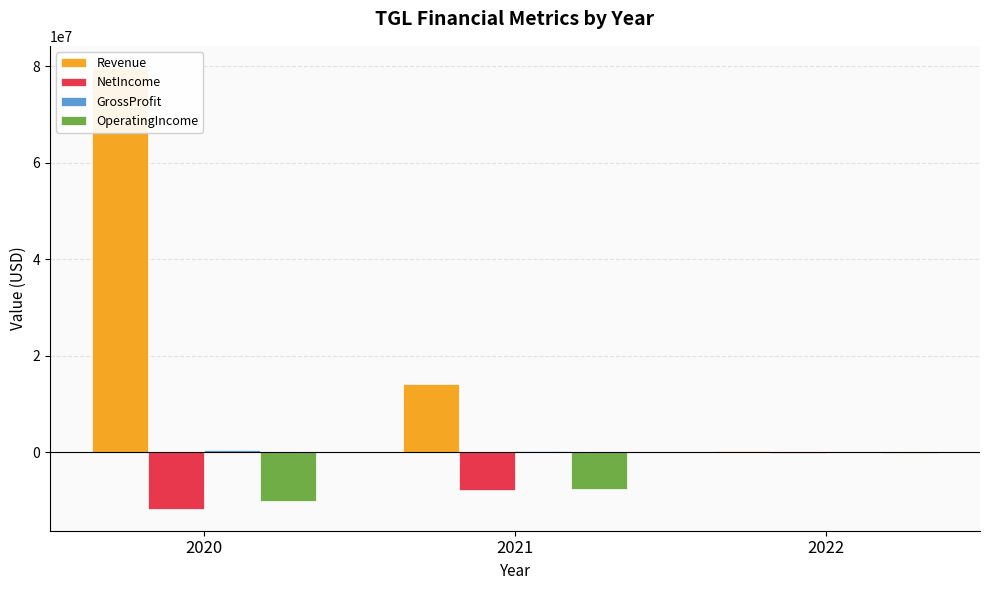

Is it true that NetIncome equals -25211 at 2022?

False